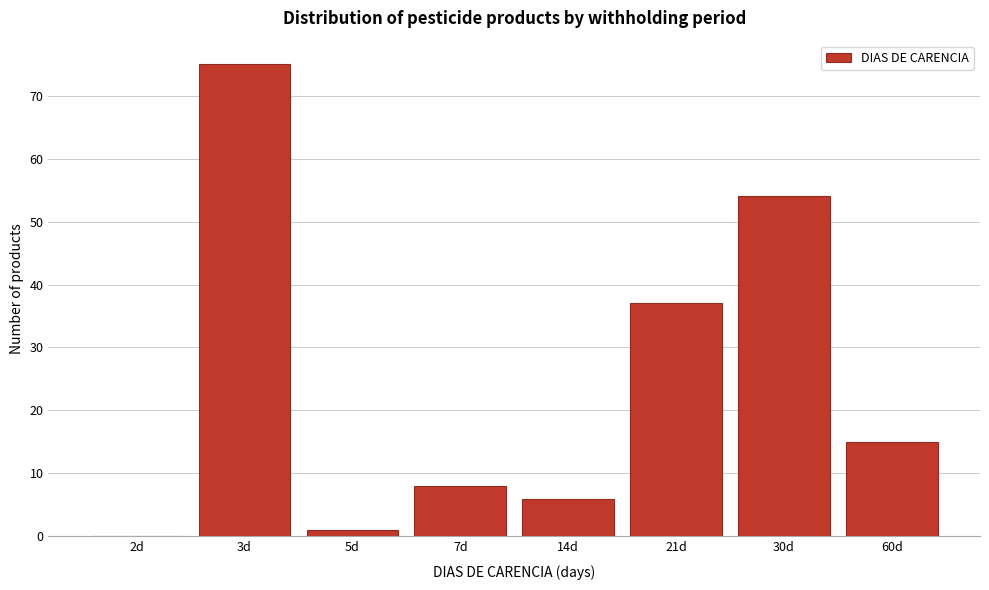

Reading left to right, extract all data points from this chart.

2d=0	3d=75	5d=1	7d=8	14d=6	21d=37	30d=54	60d=15